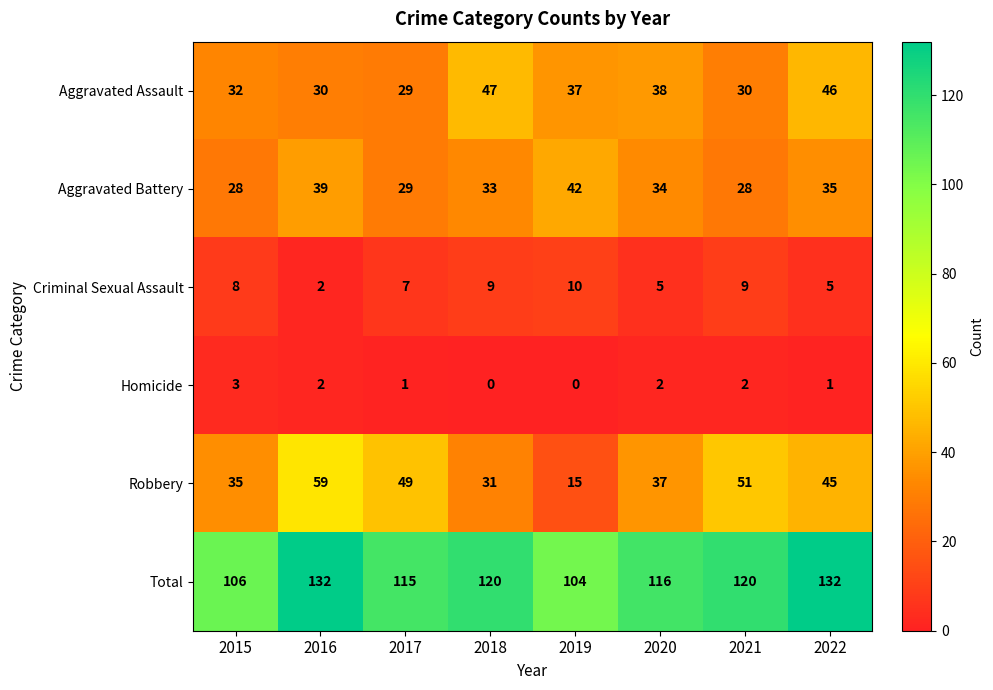

True or false: Total has a value of 69 at 2021.

False